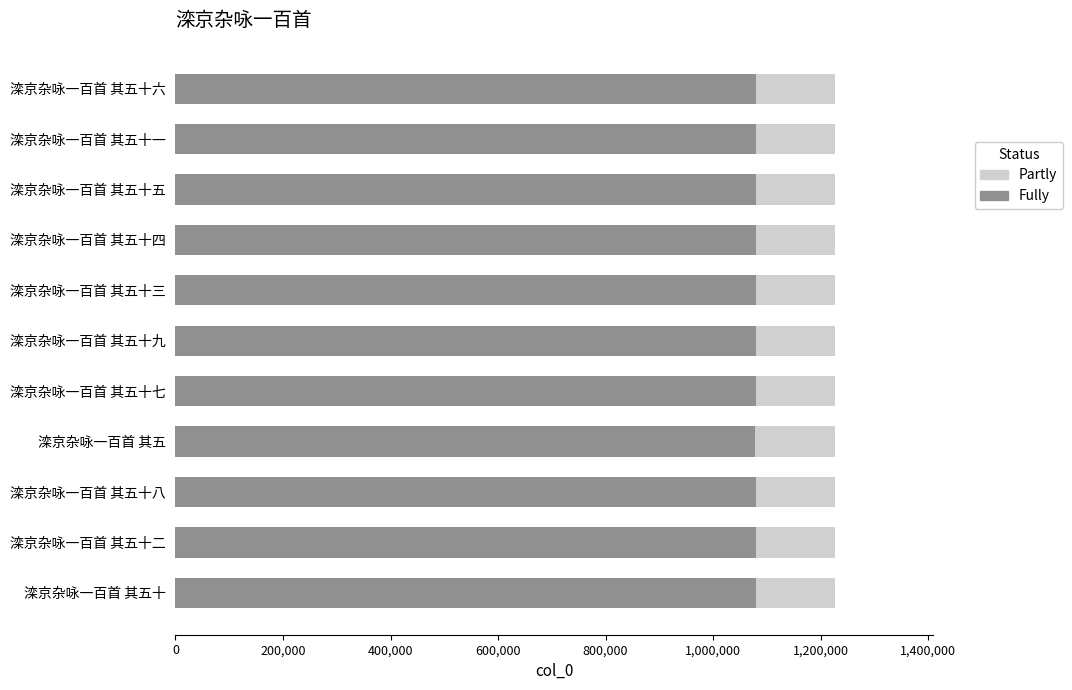

What is the total value across all series at 滦京杂咏一百首 其五十八?

1225899.0